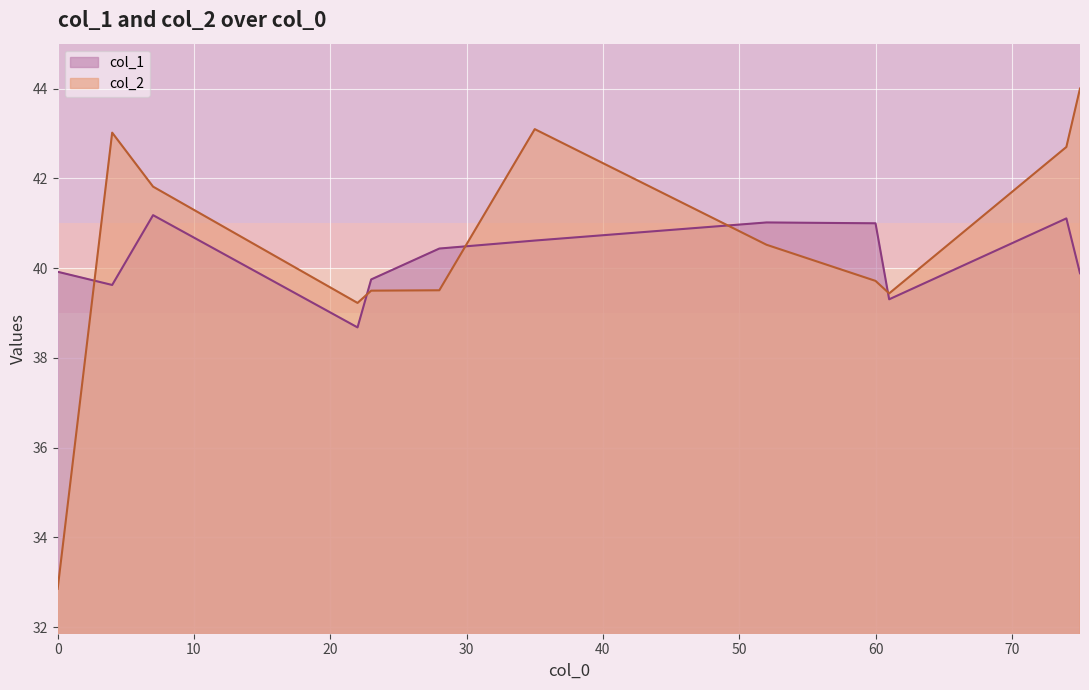

What is the value of the col_1 point at the 1st from the left?

39.9